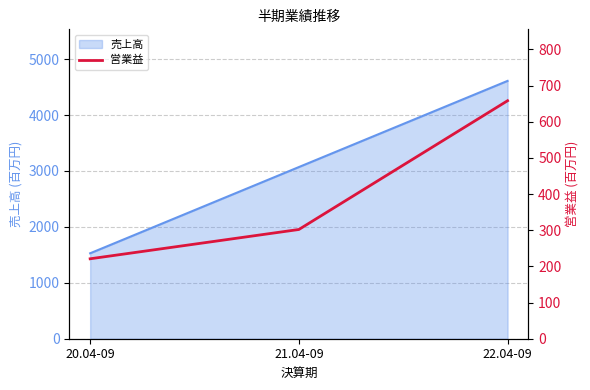

What is the label of the 3rd point from the right?

20.04-09